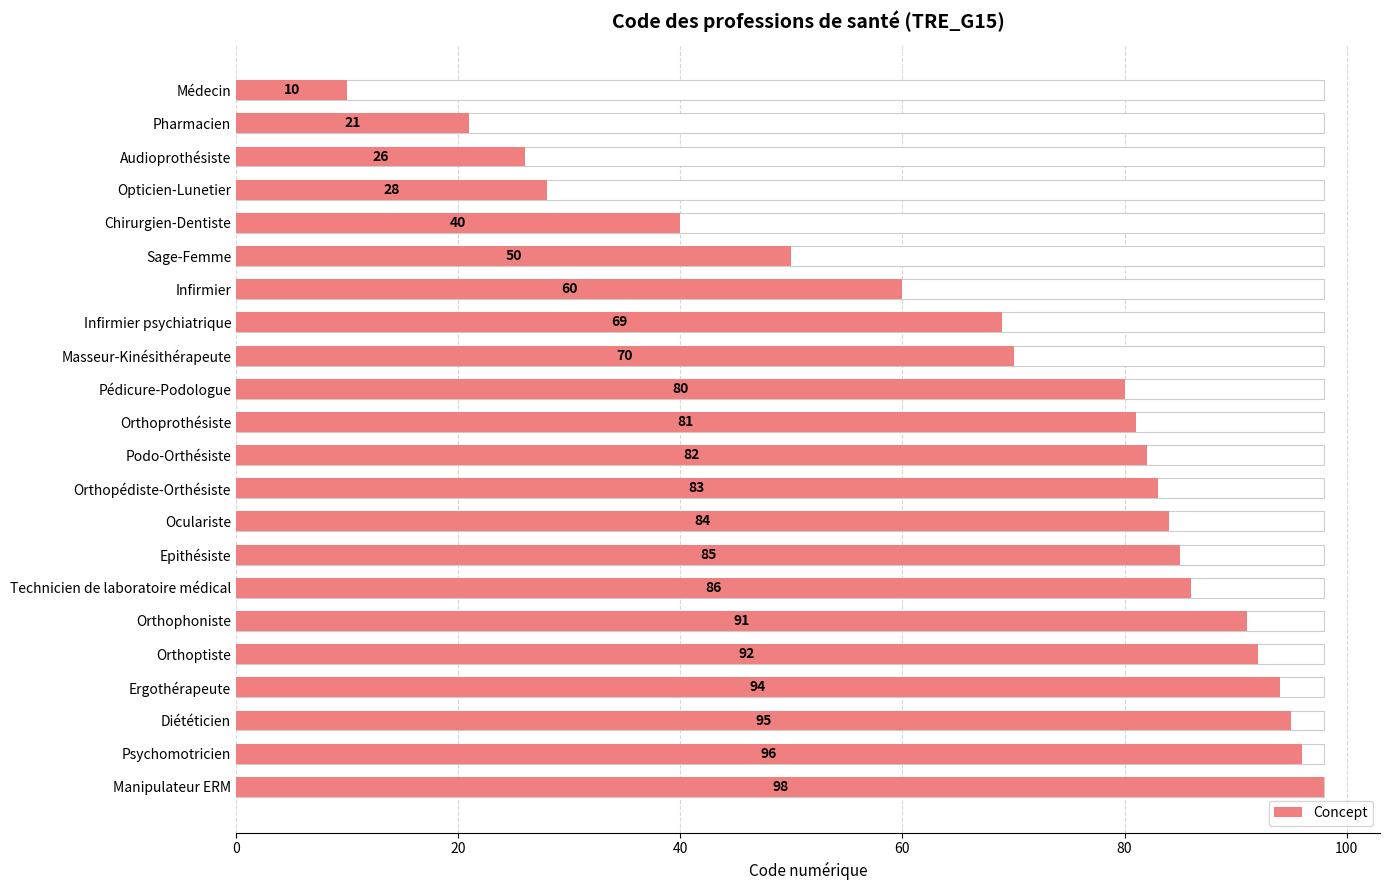

Count the number of values greater than 82.

10